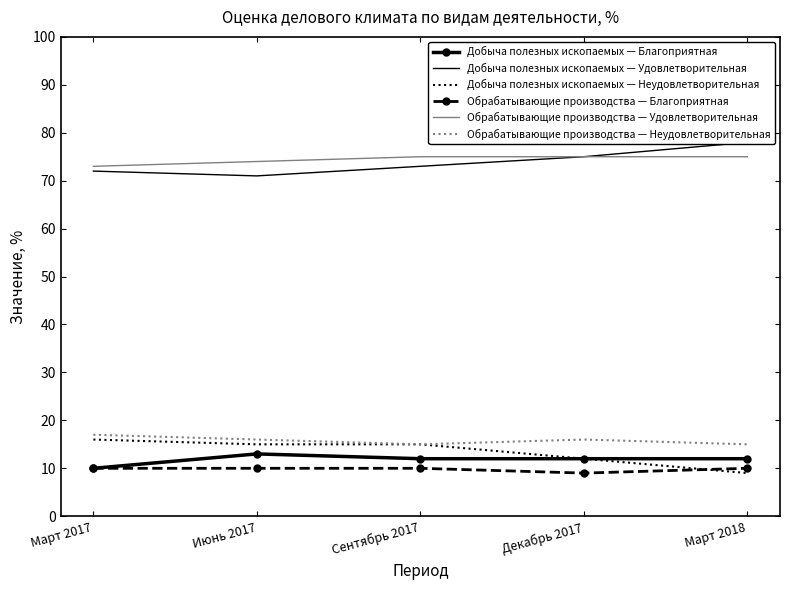

Is this an area chart (filled region under the line)?

No